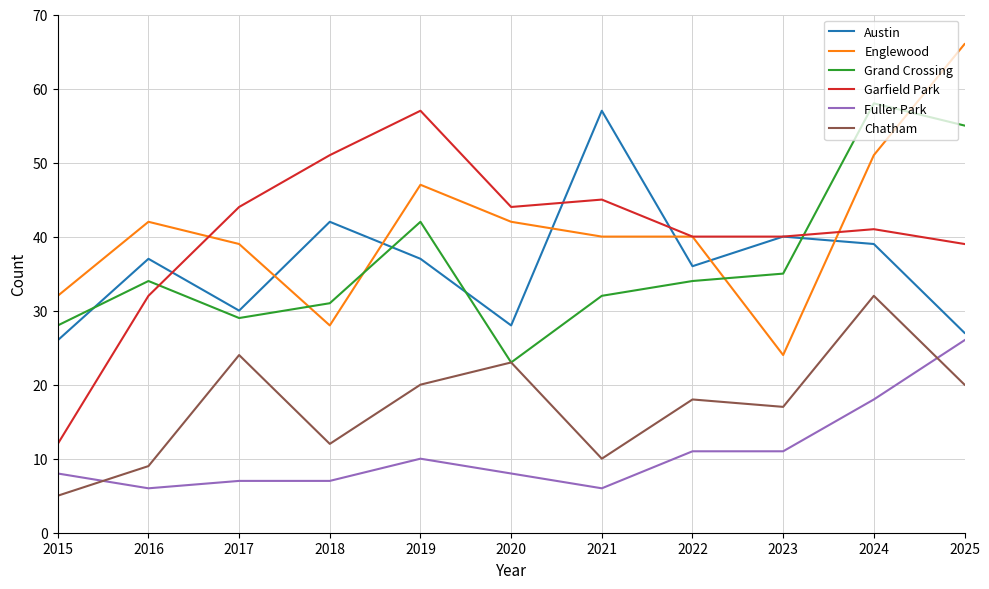

What is the difference between the Garfield Park values at 2016 and 2015?

20